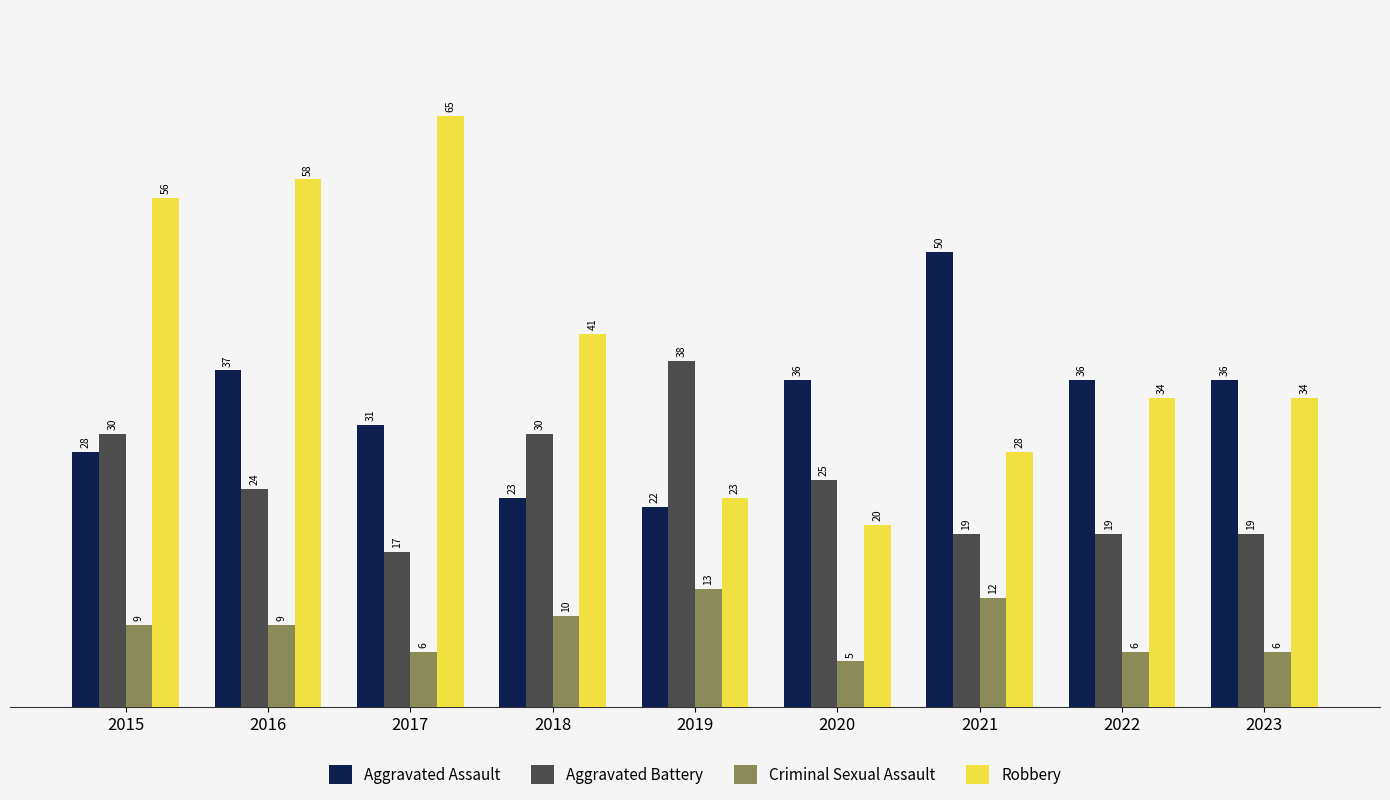

What is the average value of the Aggravated Battery series?

25